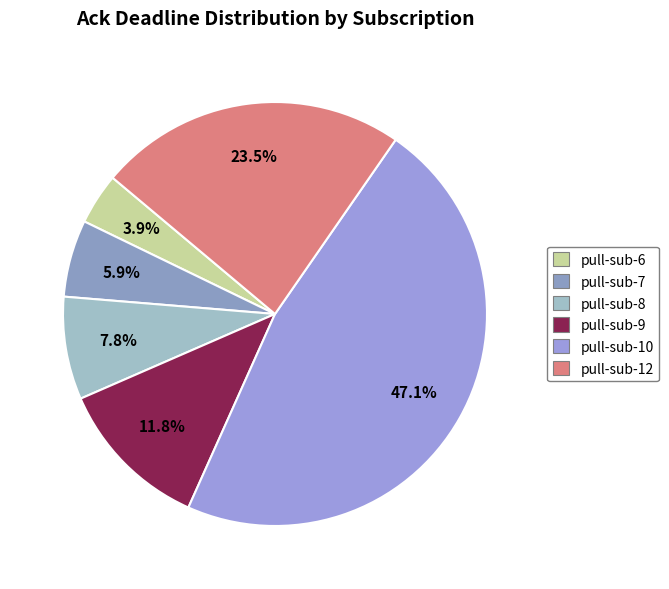

Which category has the biggest portion of the pie?

pull-sub-10